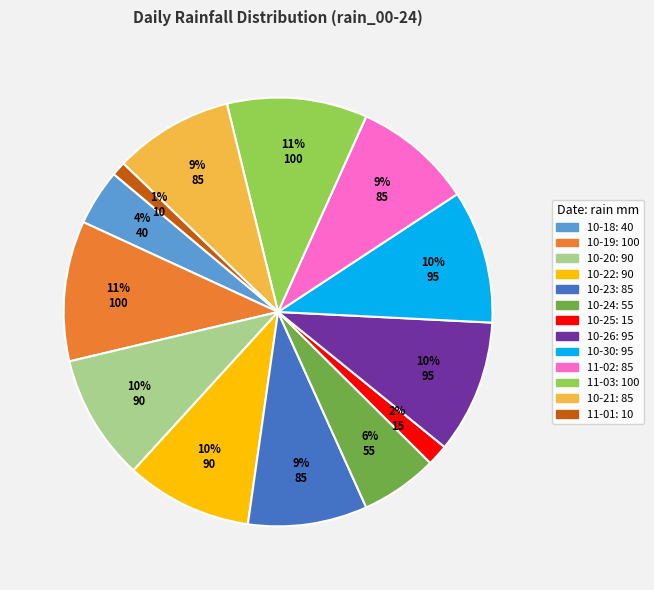

Is there a majority slice in this chart?

No